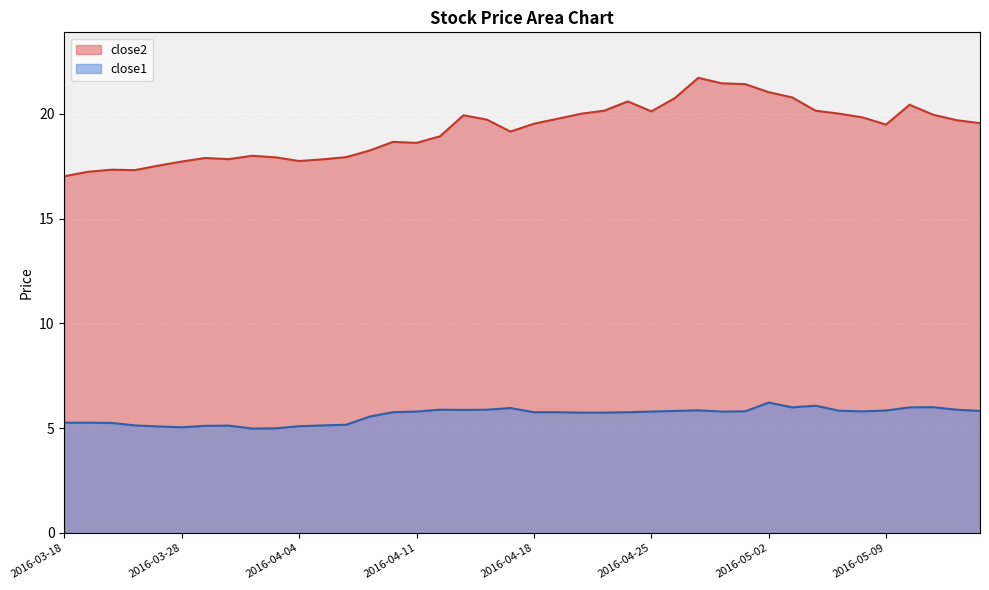

What is the approximate value of close1 at 2016-03-21?

5.3